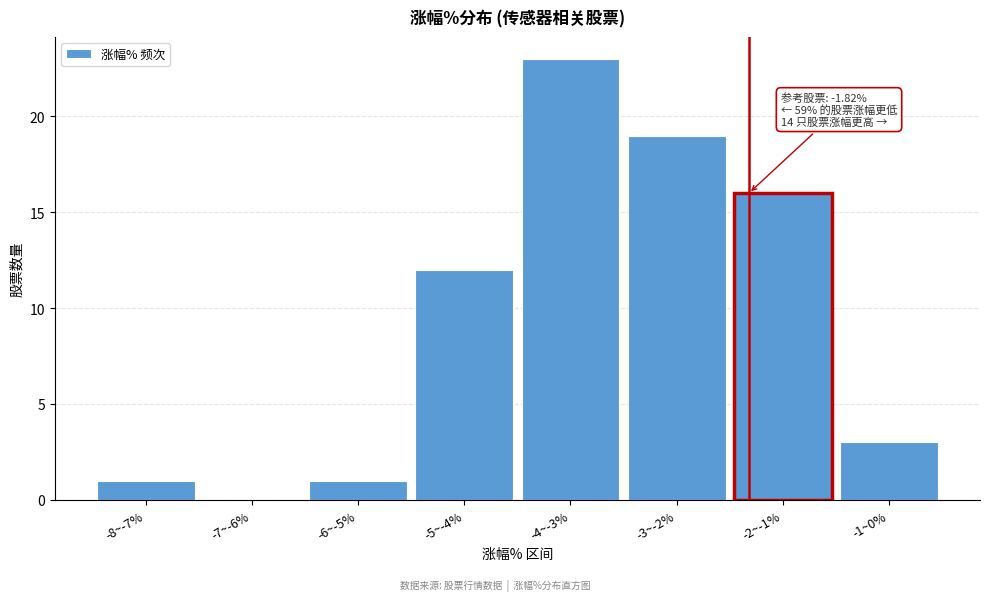

Reading left to right, list all the values displayed in this chart.

-8~-7%=1	-7~-6%=0	-6~-5%=1	-5~-4%=12	-4~-3%=23	-3~-2%=19	-2~-1%=16	-1~0%=3